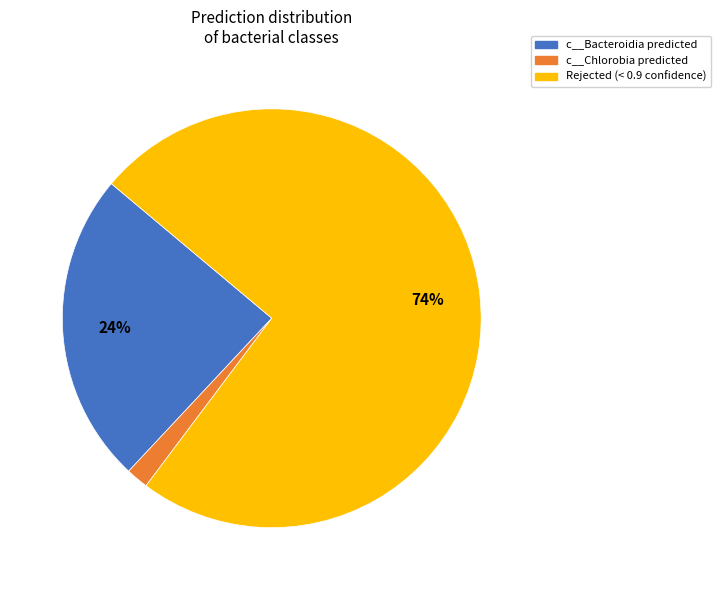

To the nearest percent, what is the average slice percentage?

33%